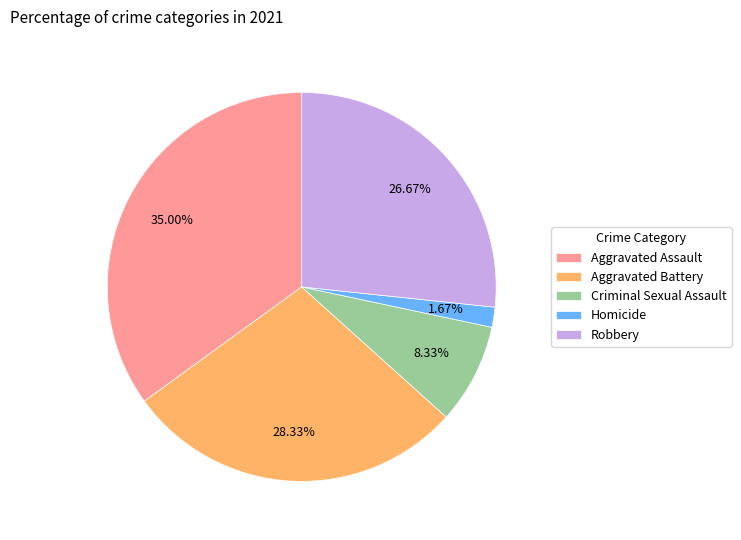

Which slice is the smallest?

Homicide